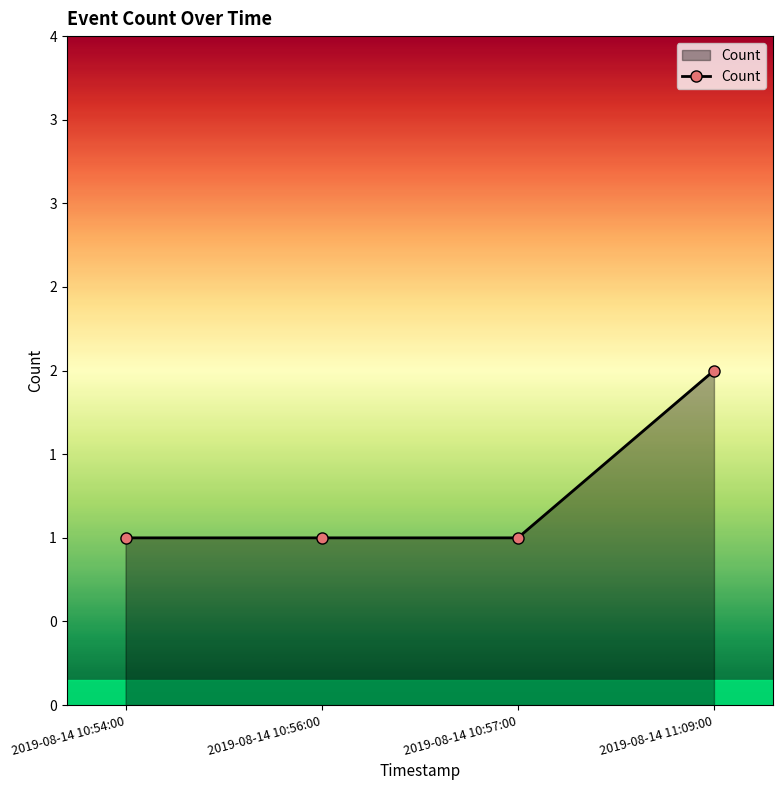

Reading left to right, transcribe all the data shown in this chart.

1	1	1	2